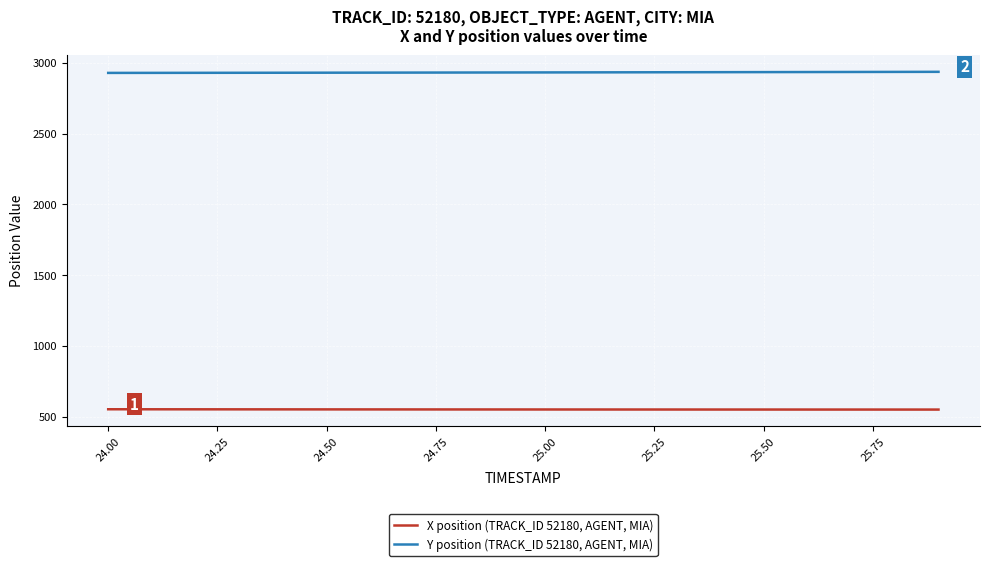

Which series has the largest total across all categories?

Y position (TRACK_ID 52180, AGENT, MIA)